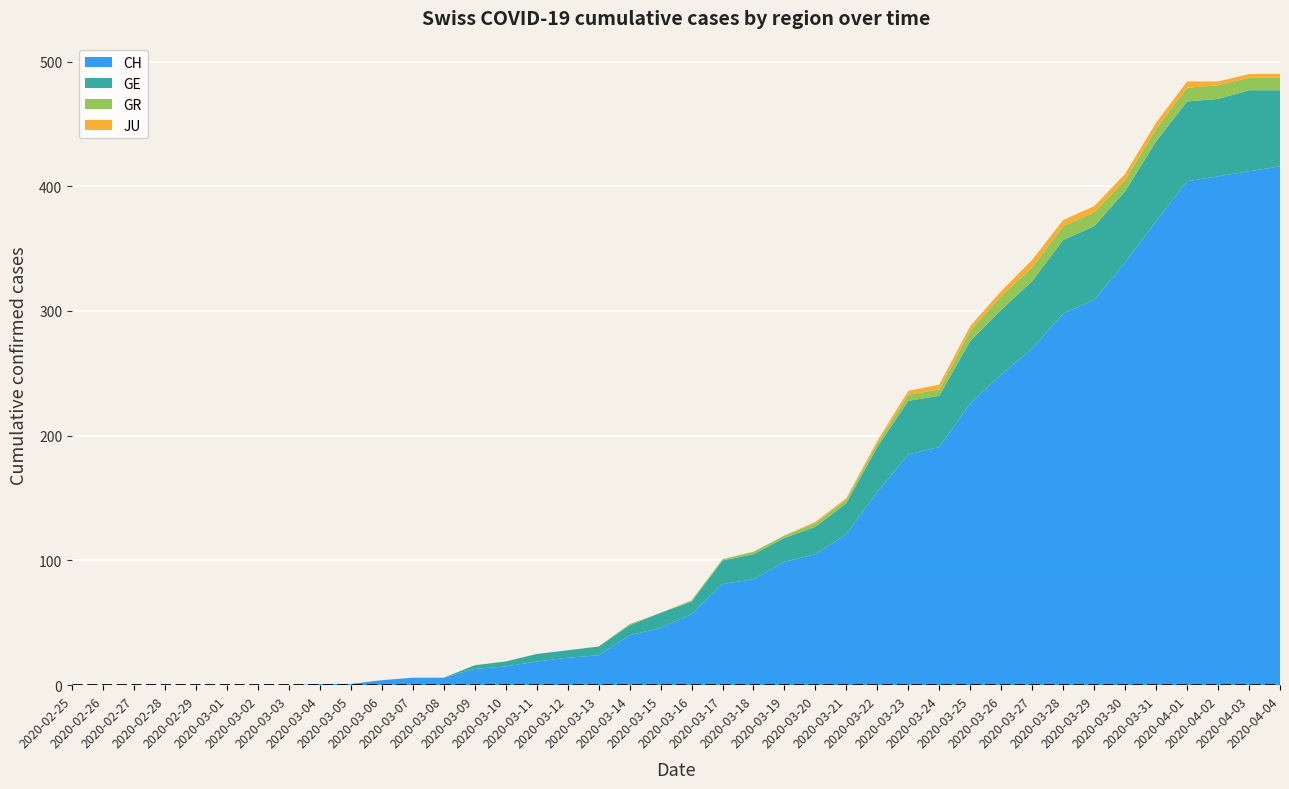

Reading left to right, transcribe all the data shown in this chart.

CH: 2020-02-25=0	2020-02-26=0	2020-02-27=0	2020-02-28=0	2020-02-29=0	2020-03-01=0	2020-03-02=0	2020-03-03=0	2020-03-04=1	2020-03-05=1	2020-03-06=4	2020-03-07=6	2020-03-08=6	2020-03-09=13	2020-03-10=15	2020-03-11=19	2020-03-12=22	2020-03-13=24	2020-03-14=40	2020-03-15=46	2020-03-16=57	2020-03-17=81	2020-03-18=85	2020-03-19=99	2020-03-20=105	2020-03-21=121	2020-03-22=155	2020-03-23=185	2020-03-24=191	2020-03-25=226	2020-03-26=249	2020-03-27=270	2020-03-28=298	2020-03-29=309	2020-03-30=339	2020-03-31=372	2020-04-01=404	2020-04-02=408	2020-04-03=412	2020-04-04=416
GE: 2020-02-25=0	2020-02-26=0	2020-02-27=0	2020-02-28=0	2020-02-29=0	2020-03-01=0	2020-03-02=0	2020-03-03=0	2020-03-04=0	2020-03-05=0	2020-03-06=0	2020-03-07=0	2020-03-08=0	2020-03-09=3	2020-03-10=4	2020-03-11=6	2020-03-12=6	2020-03-13=7	2020-03-14=8	2020-03-15=12	2020-03-16=10	2020-03-17=19	2020-03-18=20	2020-03-19=19	2020-03-20=22	2020-03-21=25	2020-03-22=36	2020-03-23=43	2020-03-24=41	2020-03-25=50	2020-03-26=52	2020-03-27=54	2020-03-28=59	2020-03-29=59	2020-03-30=57	2020-03-31=64	2020-04-01=64	2020-04-02=62	2020-04-03=65	2020-04-04=61
GR: 2020-02-25=0	2020-02-26=0	2020-02-27=0	2020-02-28=0	2020-02-29=0	2020-03-01=0	2020-03-02=0	2020-03-03=0	2020-03-04=0	2020-03-05=0	2020-03-06=0	2020-03-07=0	2020-03-08=0	2020-03-09=0	2020-03-10=0	2020-03-11=0	2020-03-12=0	2020-03-13=0	2020-03-14=1	2020-03-15=0	2020-03-16=1	2020-03-17=1	2020-03-18=2	2020-03-19=2	2020-03-20=3	2020-03-21=3	2020-03-22=3	2020-03-23=5	2020-03-24=5	2020-03-25=8	2020-03-26=11	2020-03-27=11	2020-03-28=11	2020-03-29=11	2020-03-30=9	2020-03-31=10	2020-04-01=11	2020-04-02=11	2020-04-03=10	2020-04-04=10
JU: 2020-02-25=0	2020-02-26=0	2020-02-27=0	2020-02-28=0	2020-02-29=0	2020-03-01=0	2020-03-02=0	2020-03-03=0	2020-03-04=0	2020-03-05=0	2020-03-06=0	2020-03-07=0	2020-03-08=0	2020-03-09=0	2020-03-10=0	2020-03-11=0	2020-03-12=0	2020-03-13=0	2020-03-14=0	2020-03-15=0	2020-03-16=0	2020-03-17=0	2020-03-18=0	2020-03-19=0	2020-03-20=1	2020-03-21=1	2020-03-22=2	2020-03-23=3	2020-03-24=4	2020-03-25=4	2020-03-26=4	2020-03-27=6	2020-03-28=5	2020-03-29=5	2020-03-30=5	2020-03-31=5	2020-04-01=5	2020-04-02=3	2020-04-03=3	2020-04-04=3